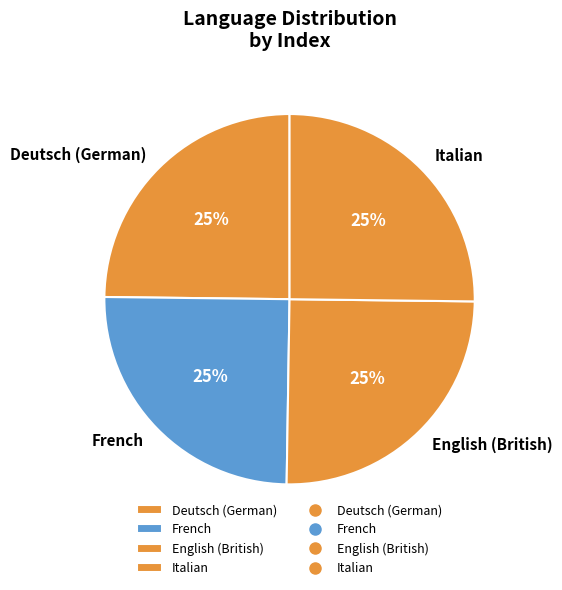

Is it true that French is 13% of the pie?

False